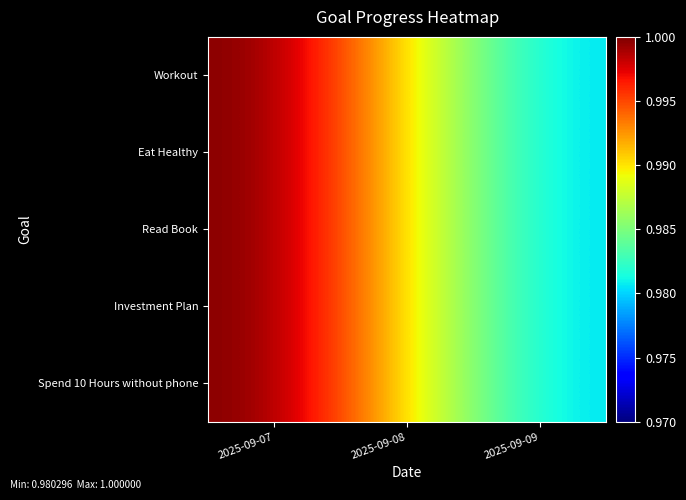

What is the maximum value shown in the chart?

1.0